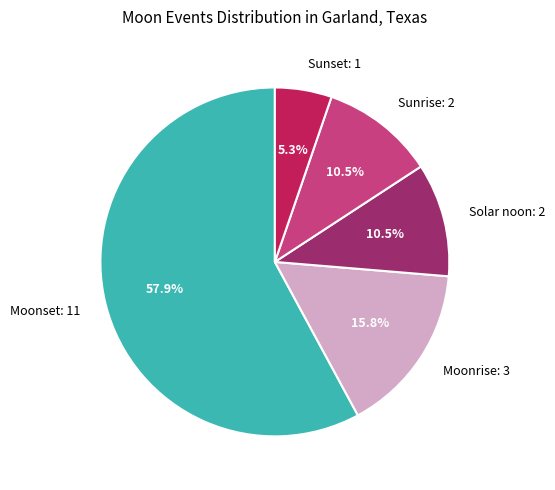

Is there any slice that represents more than half of the pie?

Yes